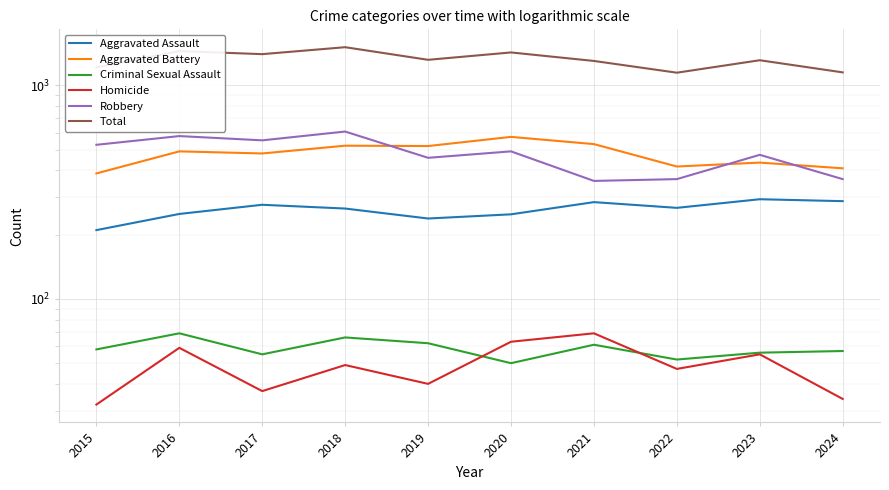

Which category has the lowest value in the Aggravated Battery series?

2015